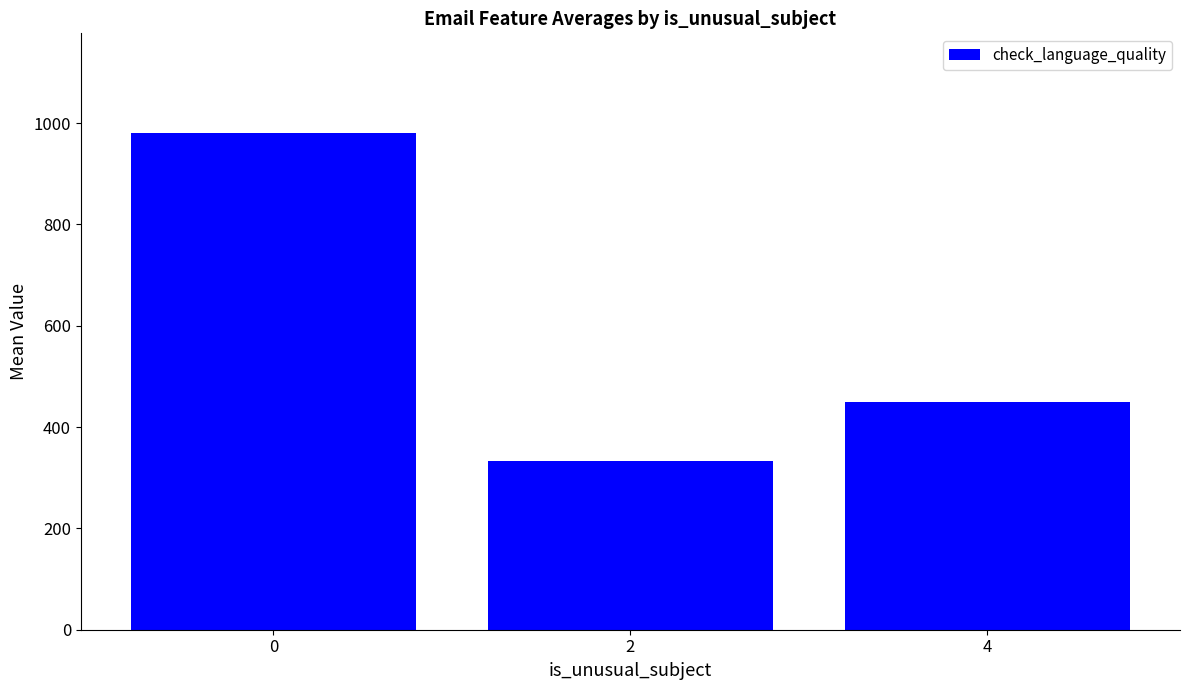

List the labels in order of value, largest first.

0, 4, 2